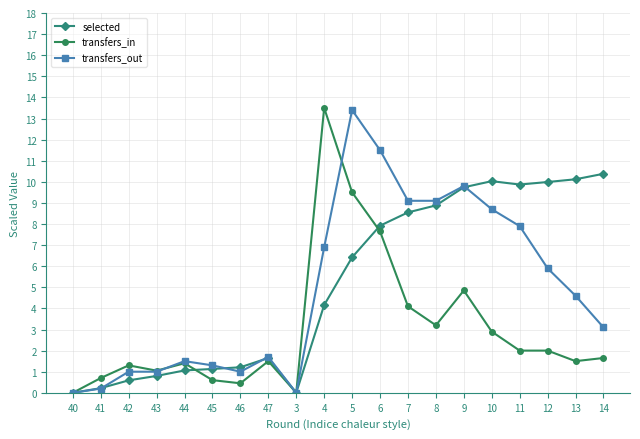

What is the label of the 19th point from the left?

13